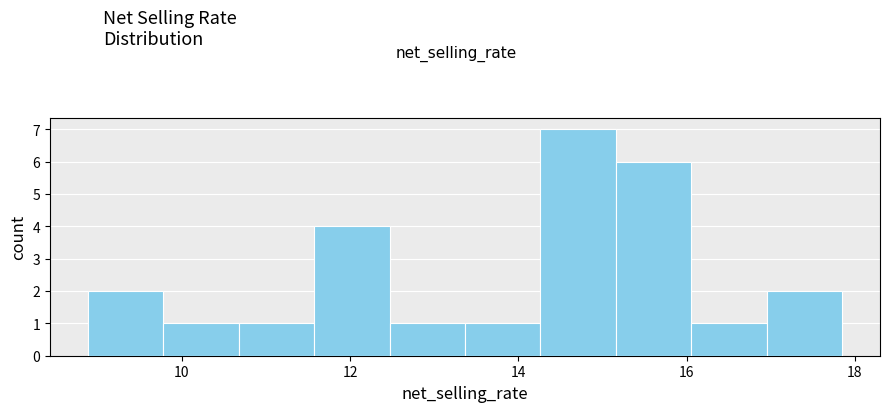

Over which range of the x-axis is the bar tallest?

14.2 to 15.2